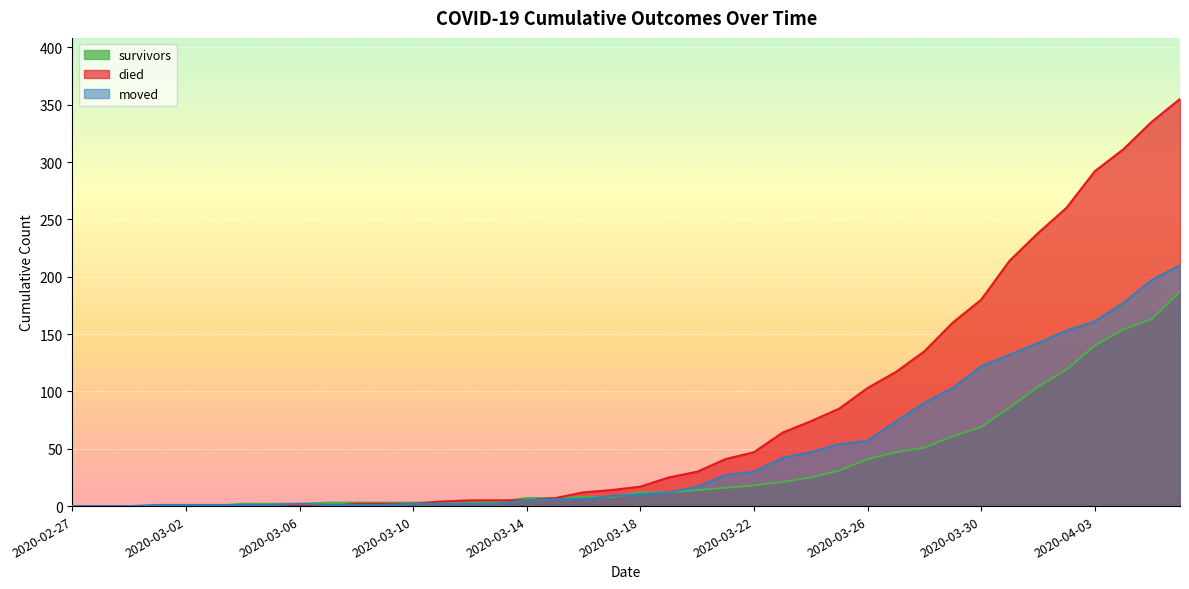

How many data points in died are less than 17?

20